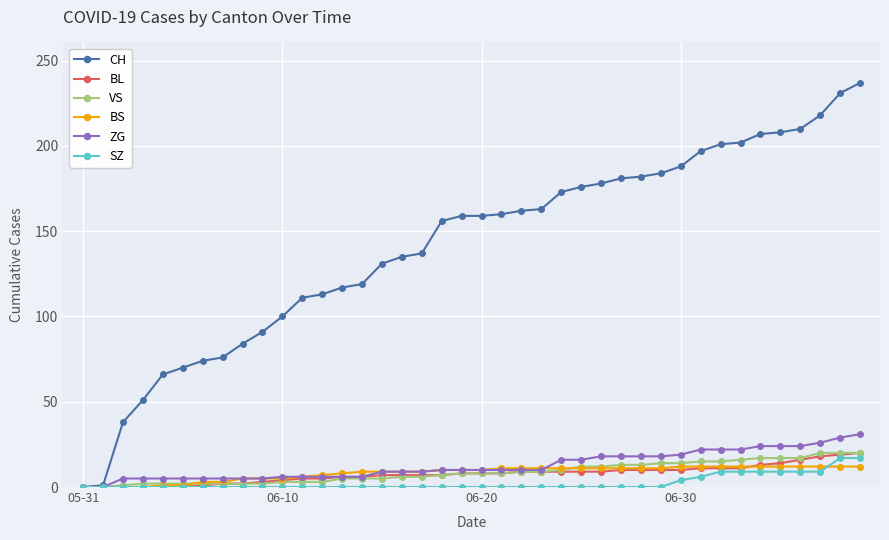

Which series has the largest total across all categories?

CH